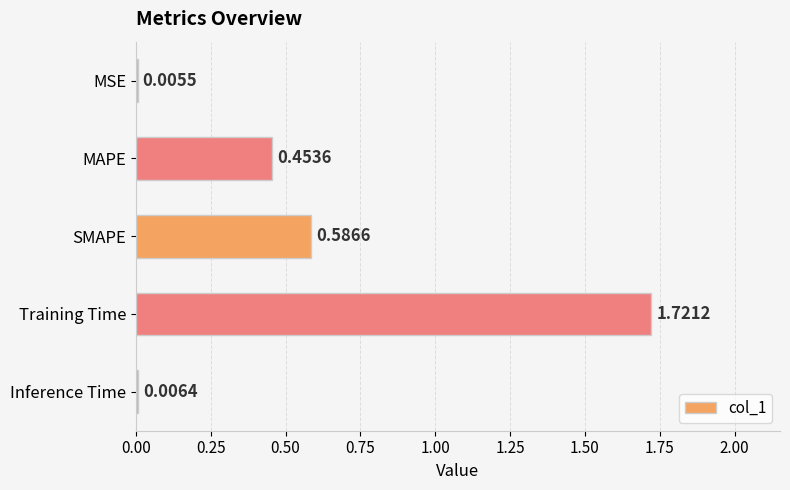

Which label corresponds to the largest value in the chart?

Training Time